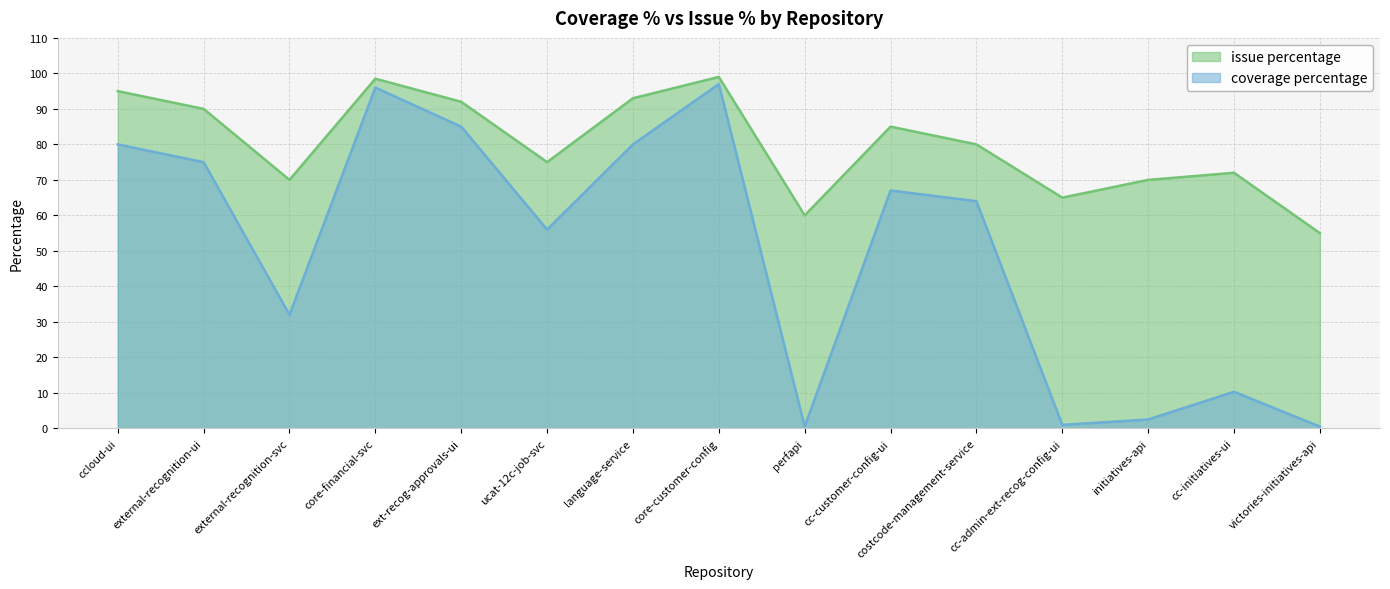

What is the difference between the second highest and second lowest values in the coverage percentage series?

95.5